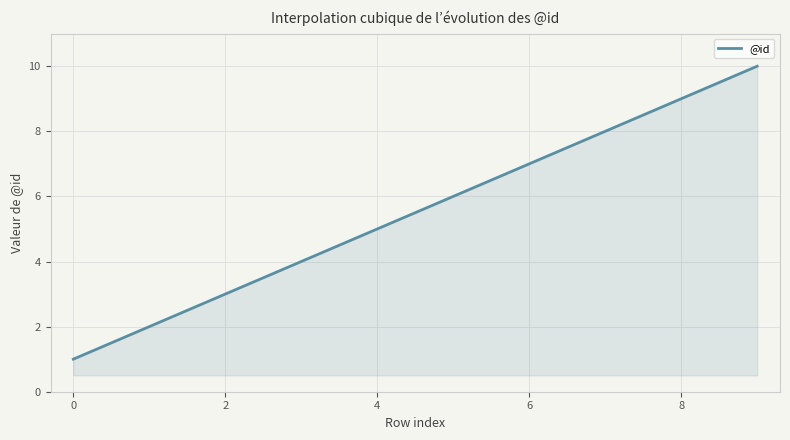

What is the maximum value shown in the chart?

10.0